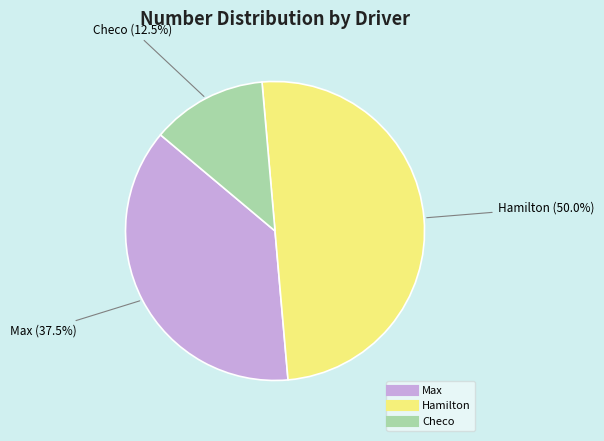

What percentage is the Hamilton slice, to the nearest percent?

50%